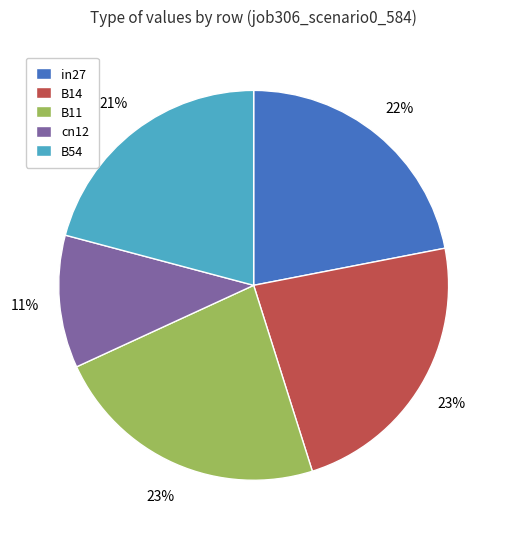

Does B54 represent more than half of the total?

No